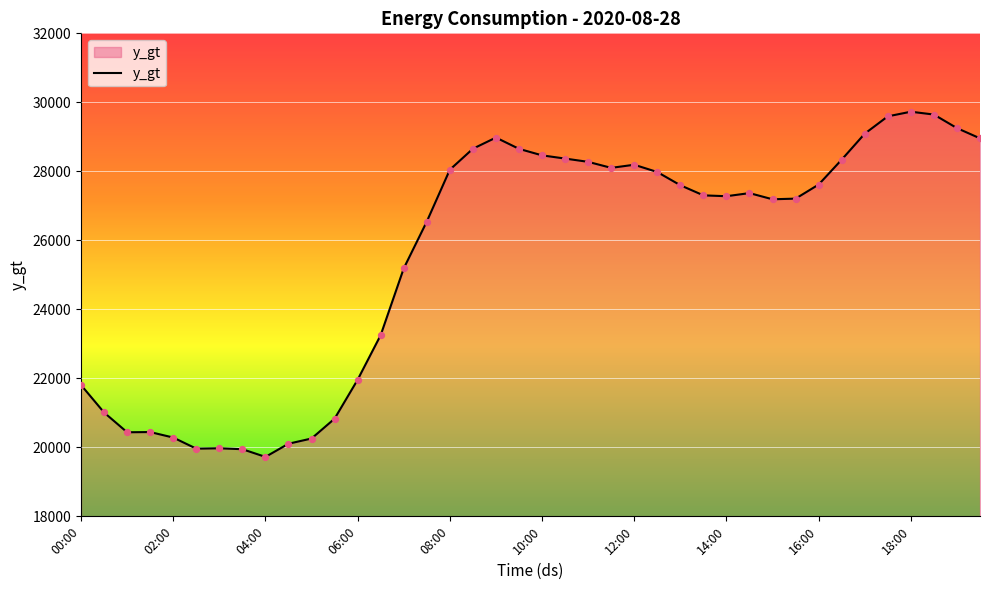

What is the maximum value shown in the chart?

29728